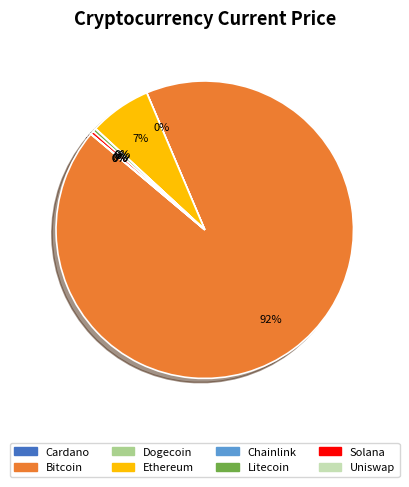

Is there a majority slice in this chart?

Yes